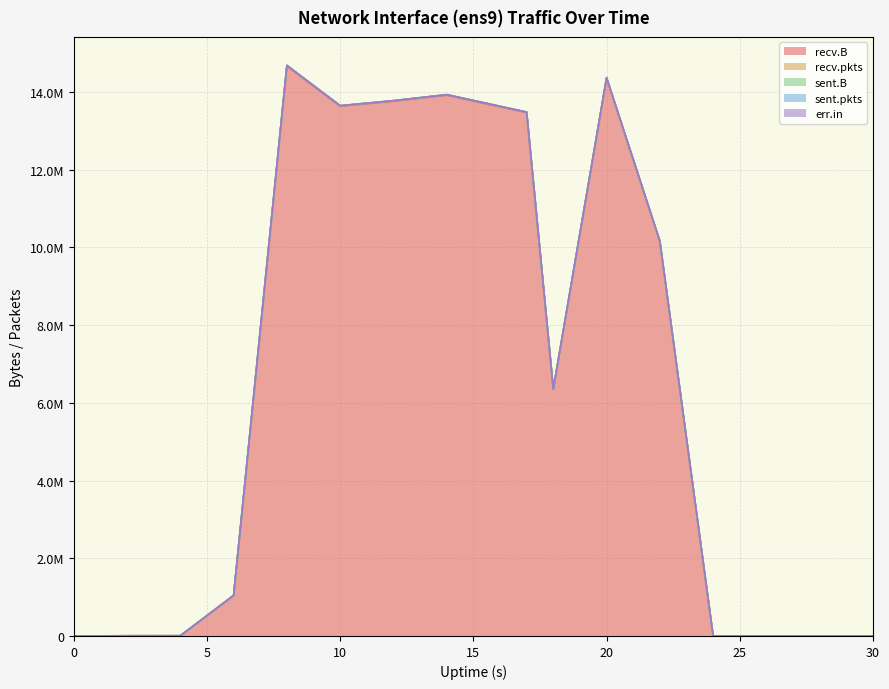

Does the chart have visible grid lines?

Yes